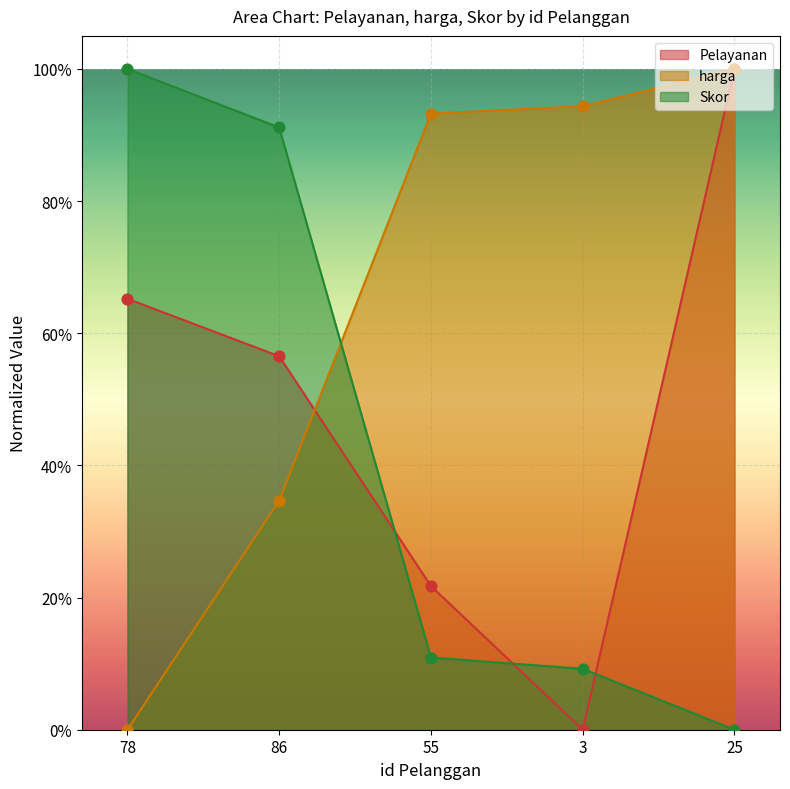

What is the total value across all series at 78?

1.7